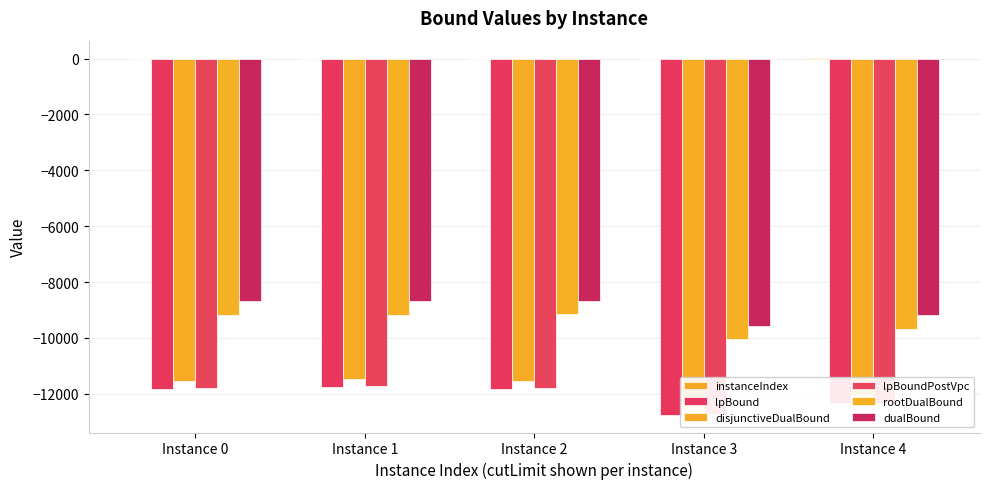

Where is dualBound nearest to the value -9117?

Instance 4